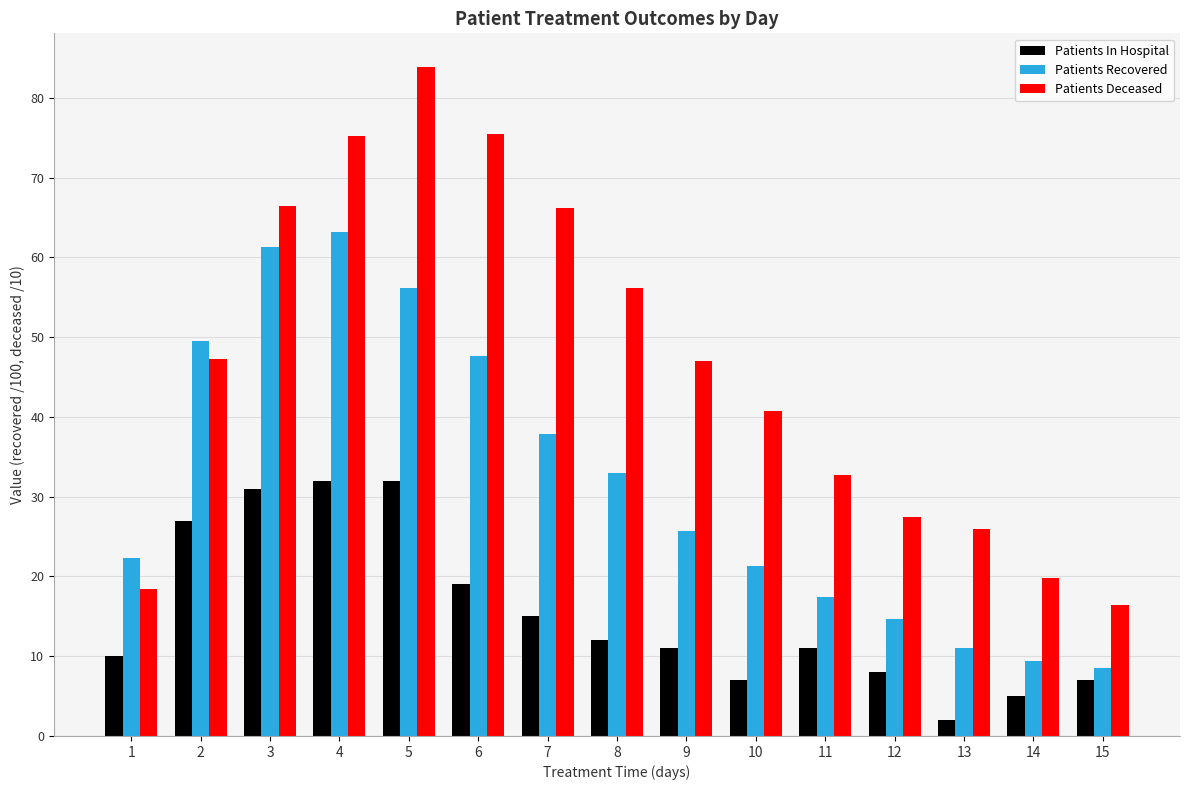

How many categories are shown in the chart?

15